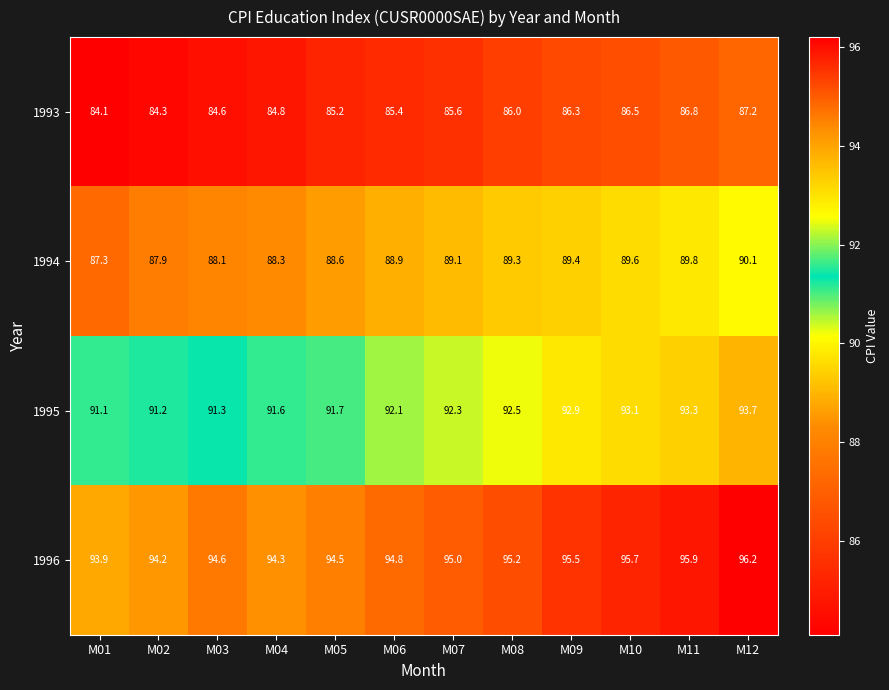

What is the approximate value of 1994 at M04?

88.3